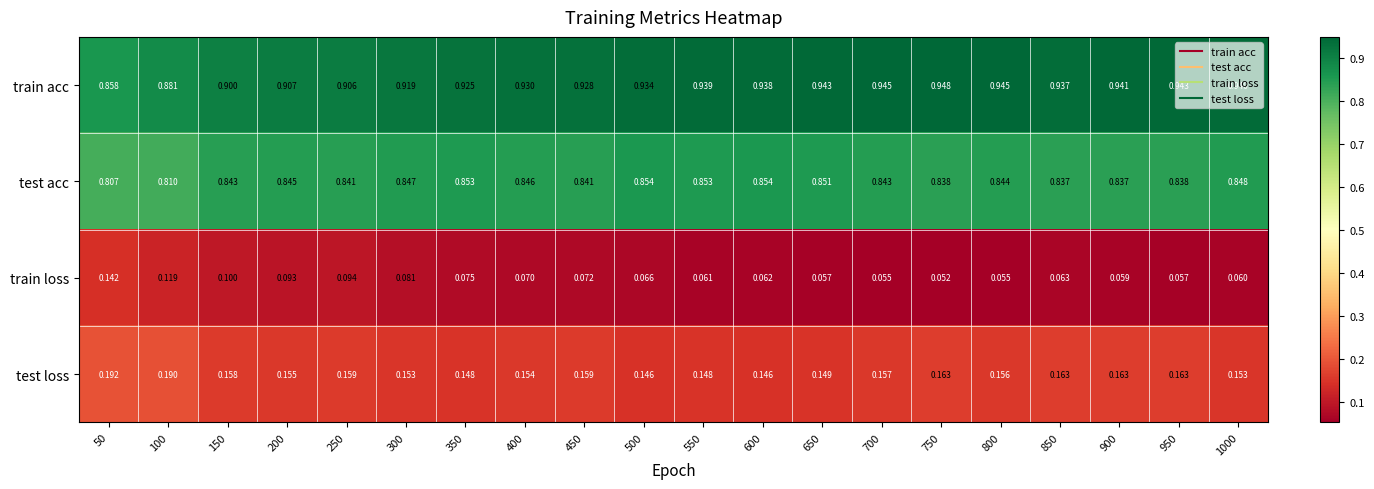

Count the number of categories in the chart.

20